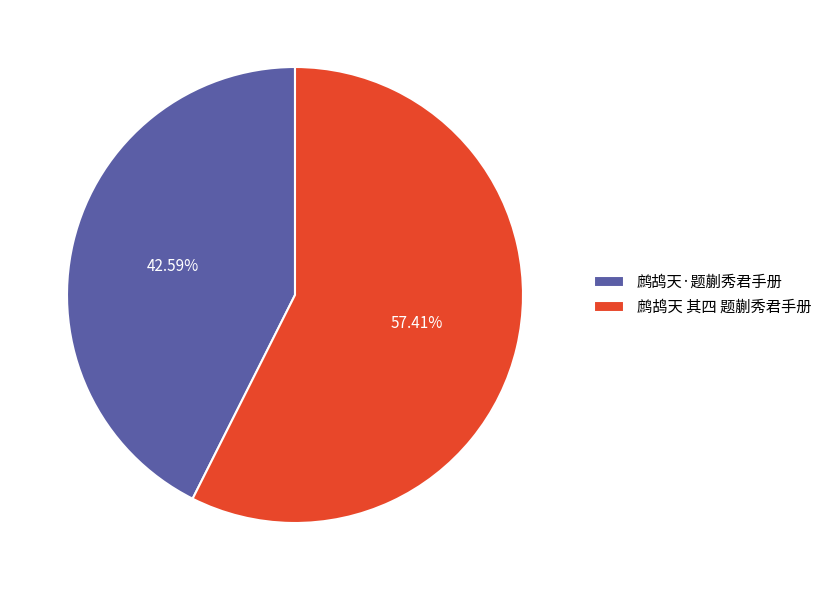

Rank the categories by value from highest to lowest.

鹧鸪天 其四 题蒯秀君手册, 鹧鸪天·题蒯秀君手册